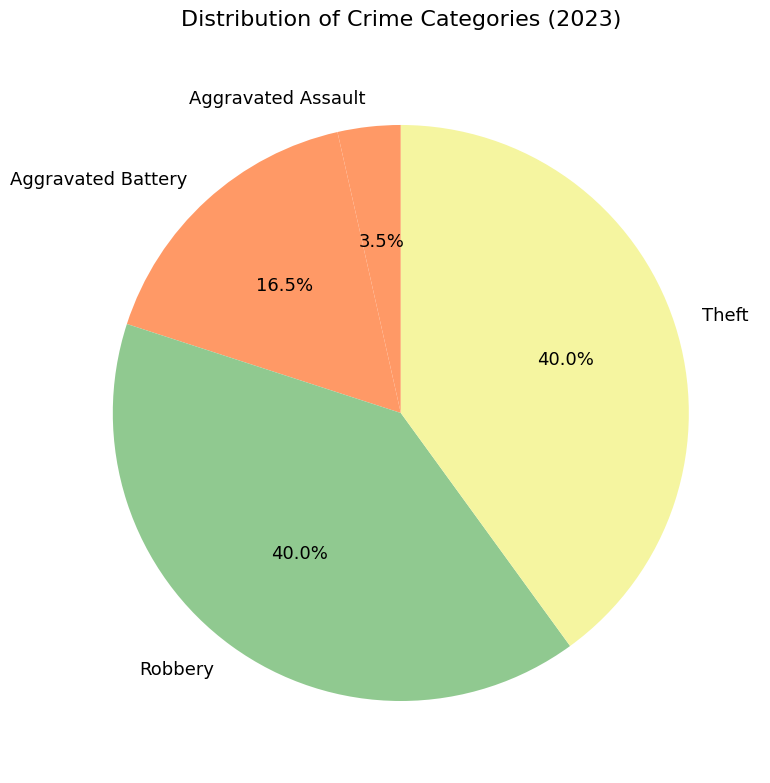

How many segments does this pie chart have?

4